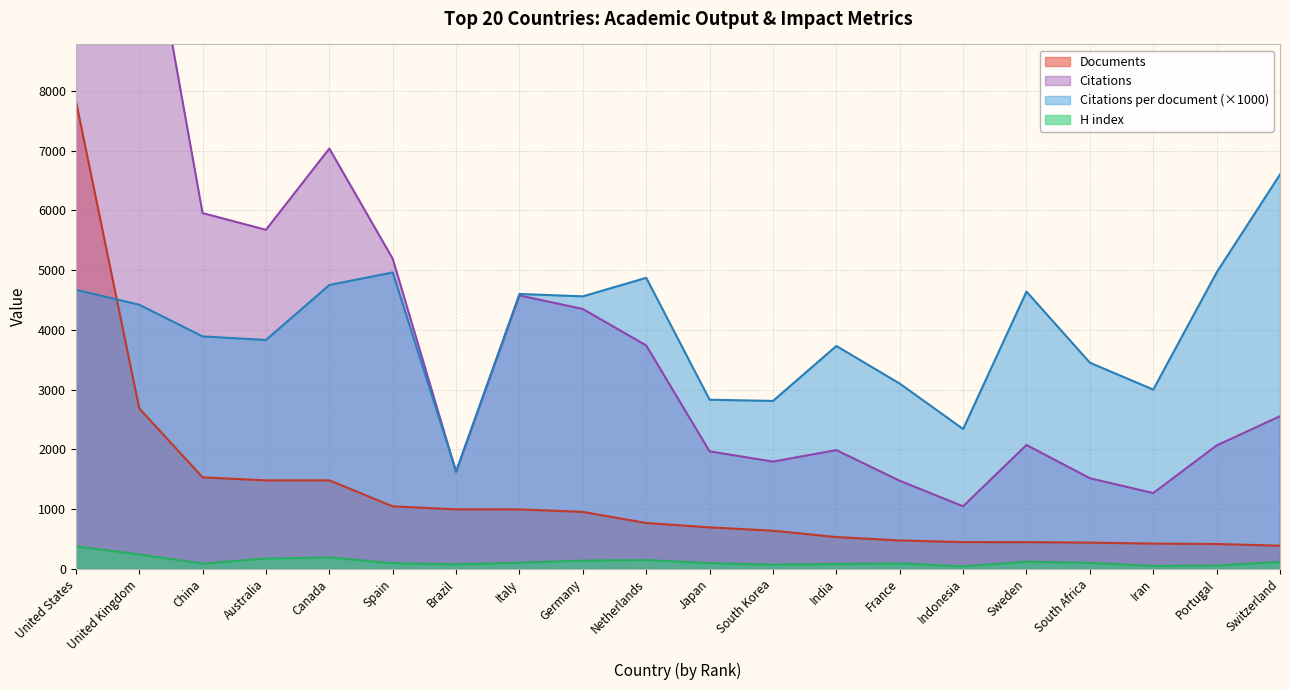

At which label does Documents reach its peak?

United States